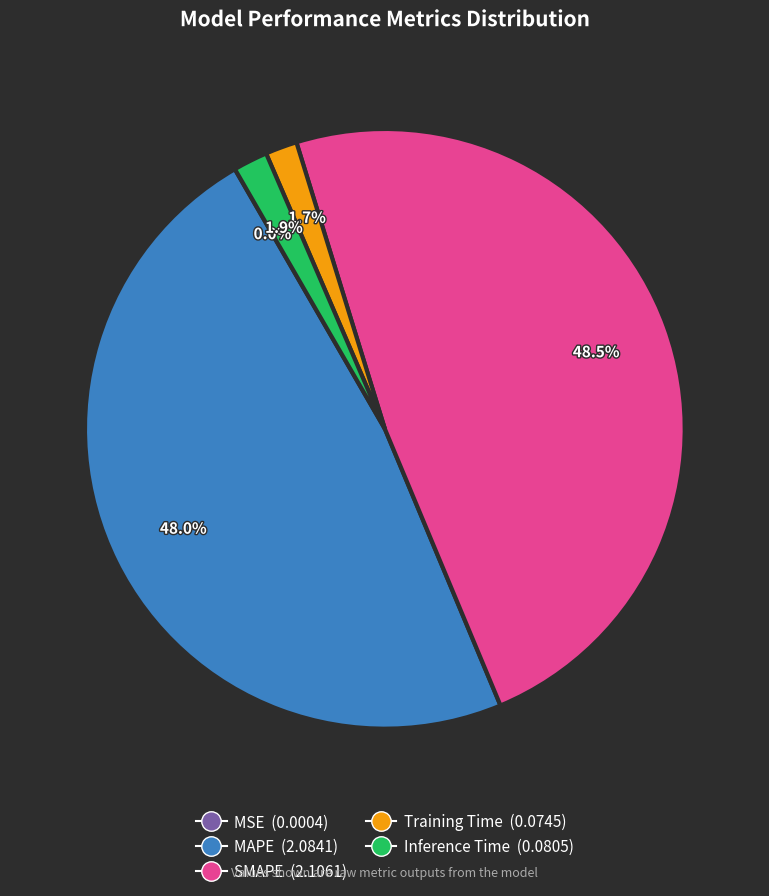

Which has a higher value, SMAPE or Training Time?

SMAPE